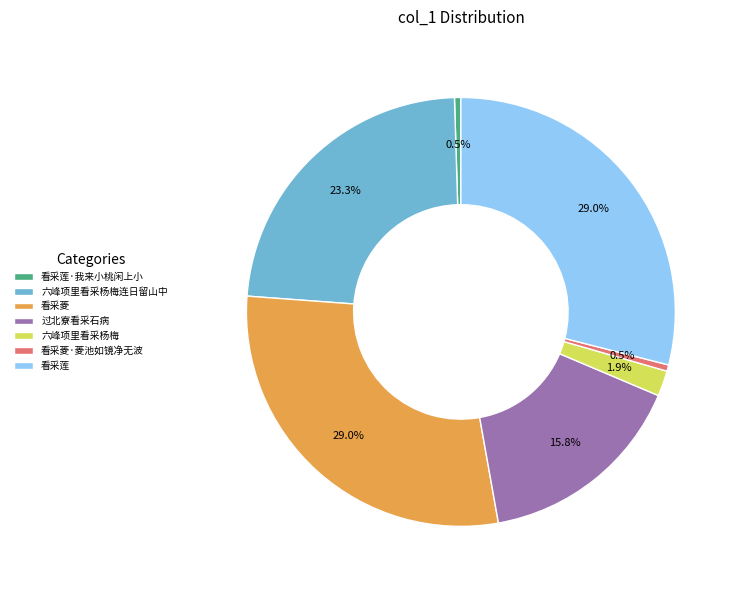

Count the number of slices in the pie.

7